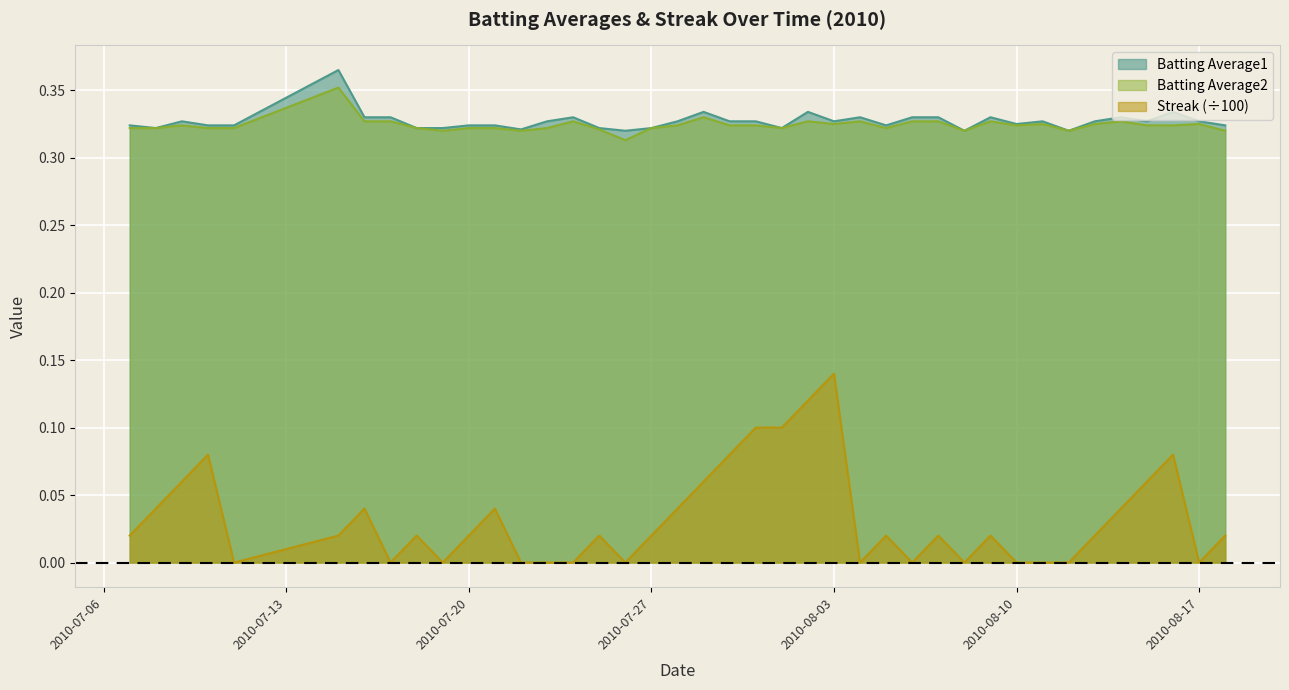

True or false: Streak and Batting Average2 intersect in this chart.

False